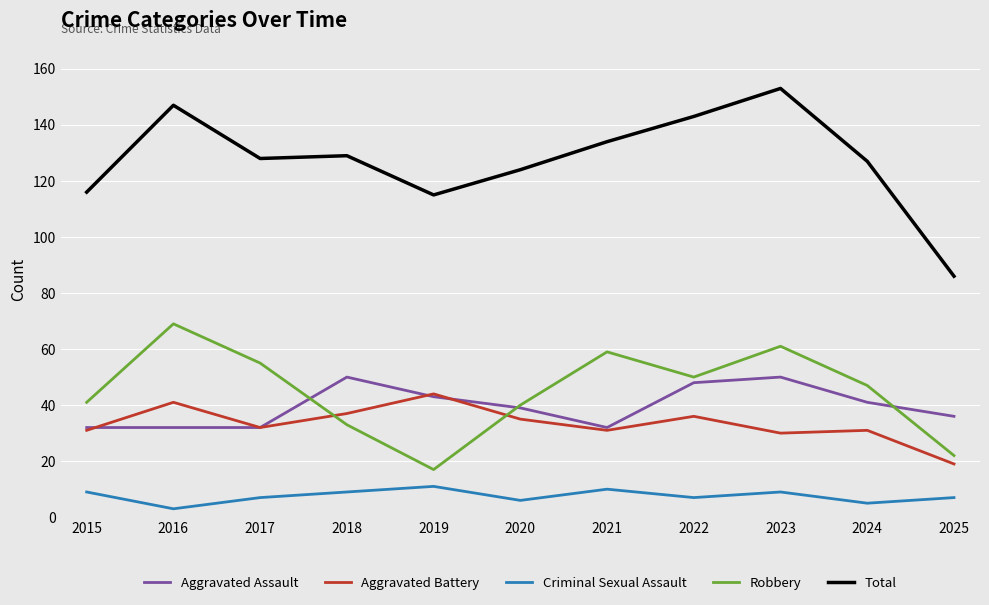

Reading right to left, transcribe all the data shown in this chart.

Aggravated Assault: 2025=36	2024=41	2023=50	2022=48	2021=32	2020=39	2019=43	2018=50	2017=32	2016=32	2015=32
Aggravated Battery: 2025=19	2024=31	2023=30	2022=36	2021=31	2020=35	2019=44	2018=37	2017=32	2016=41	2015=31
Criminal Sexual Assault: 2025=7	2024=5	2023=9	2022=7	2021=10	2020=6	2019=11	2018=9	2017=7	2016=3	2015=9
Robbery: 2025=22	2024=47	2023=61	2022=50	2021=59	2020=40	2019=17	2018=33	2017=55	2016=69	2015=41
Total: 2025=86	2024=127	2023=153	2022=143	2021=134	2020=124	2019=115	2018=129	2017=128	2016=147	2015=116